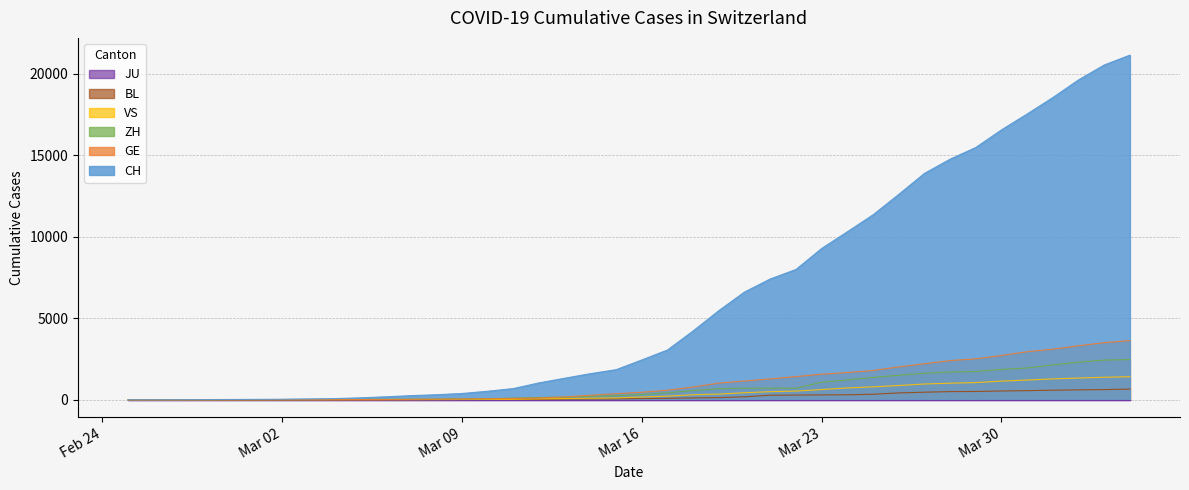

True or false: ZH and BL intersect in this chart.

False